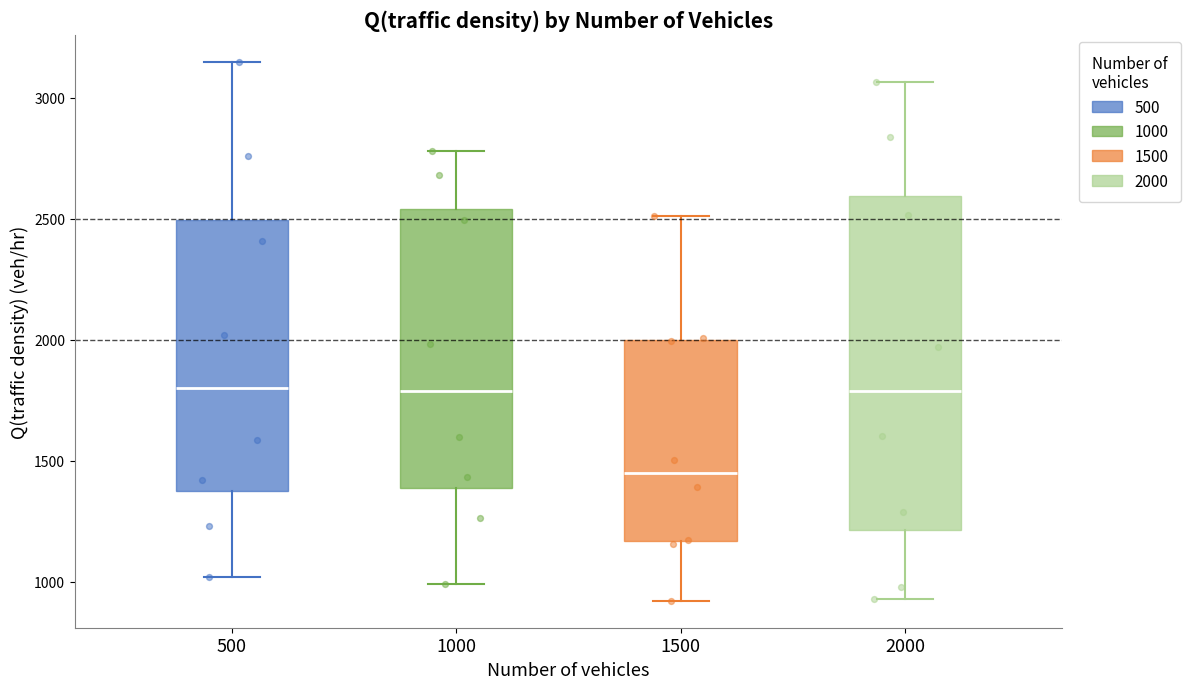

Comparing the boxes themselves (not the whiskers), which one is the tallest?

2000